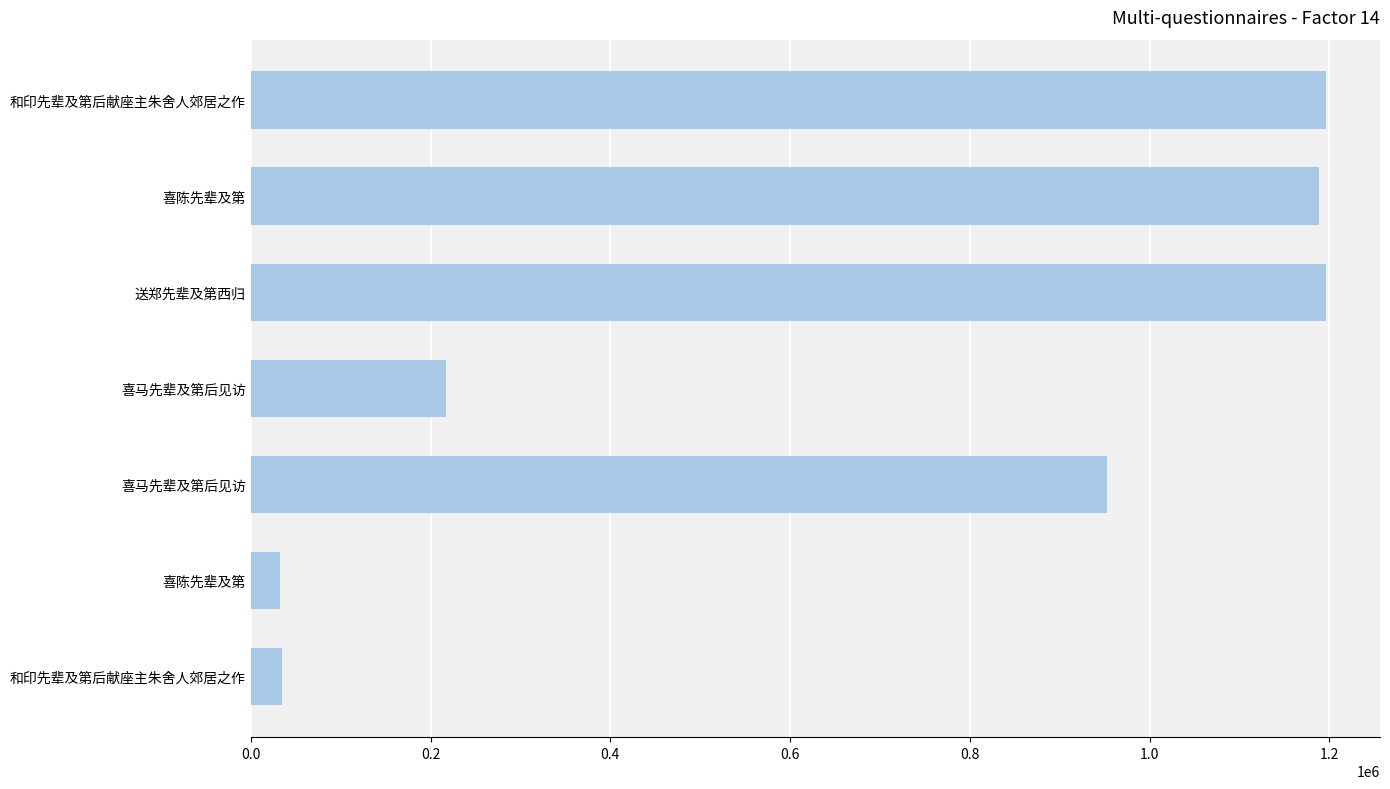

What is the minimum value shown in the chart?

32846